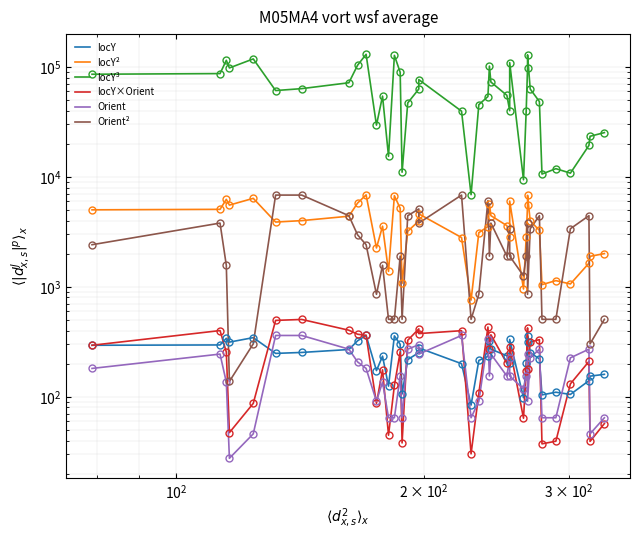

How many data points in locY² are less than 3882?

20